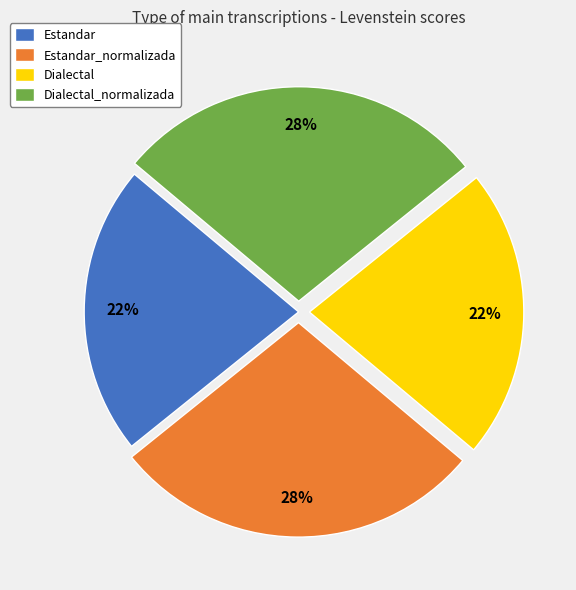

What percentage is the Estandar slice, to the nearest percent?

22%